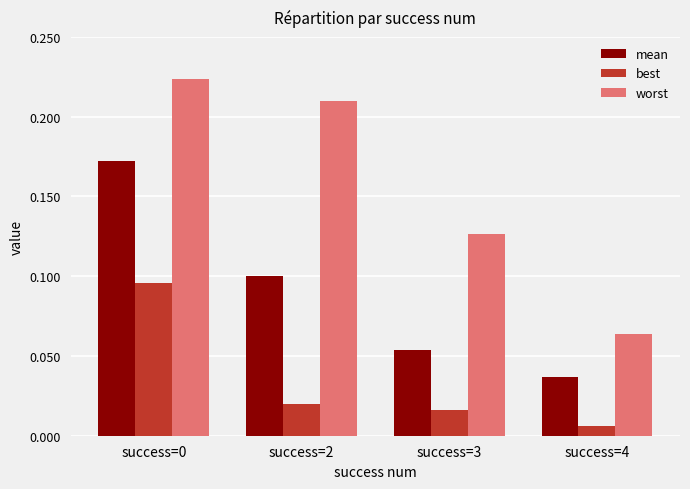

Count the mean values in the range 0 to 1.

4